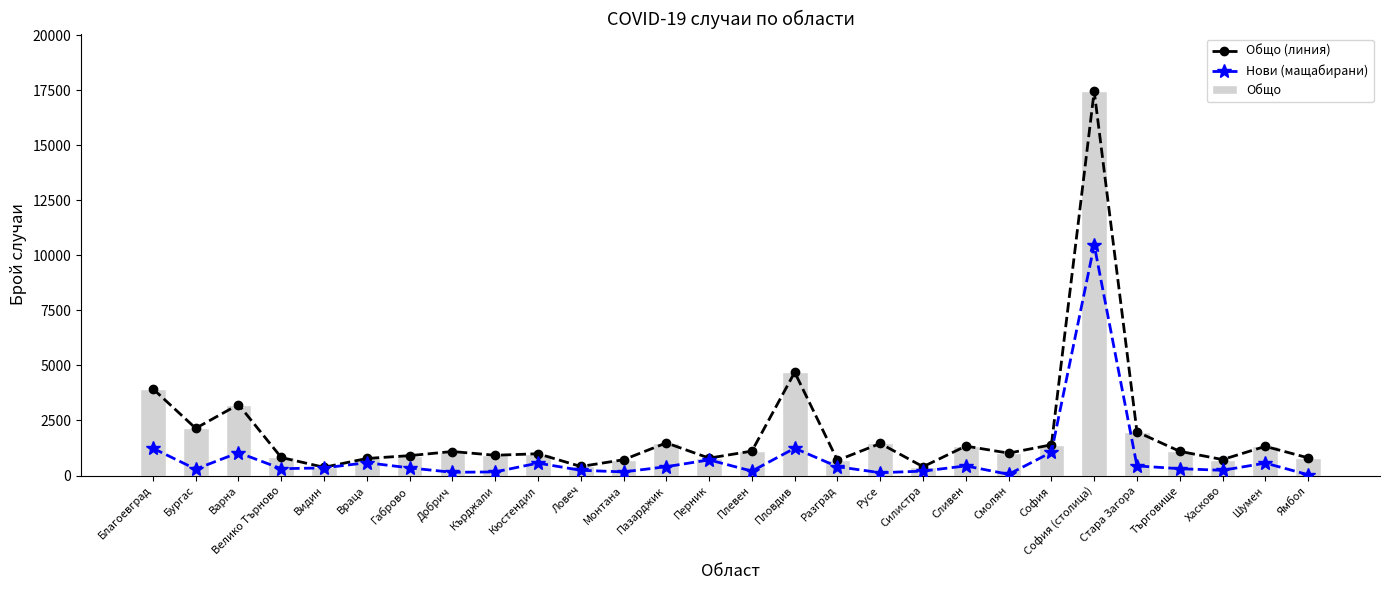

Rank the series at Русе from highest to lowest value.

Общо (линия), Общо, Нови (мащабирани)